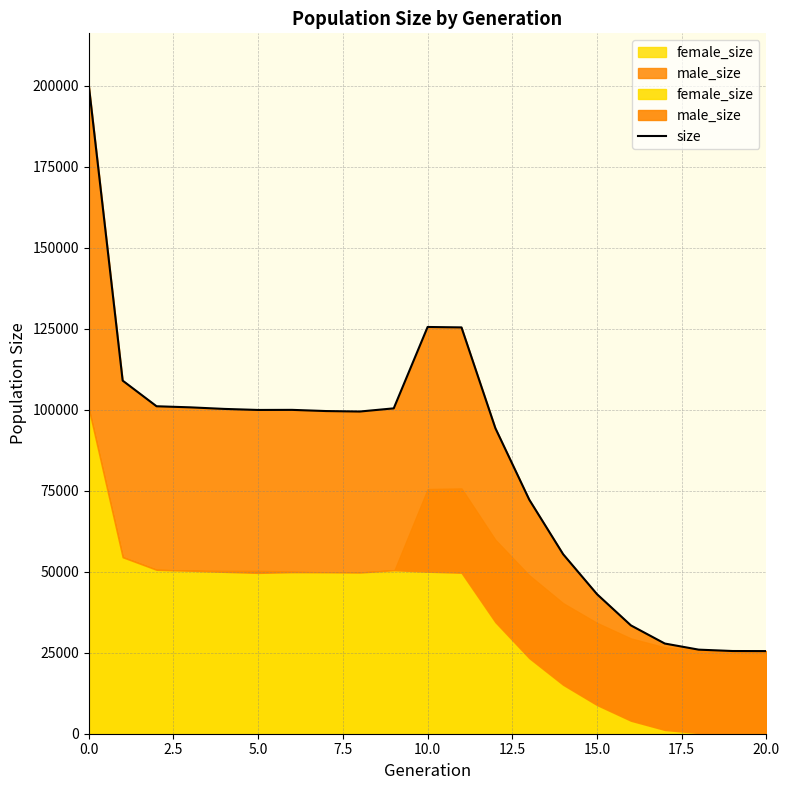

How many lines are shown in the chart?

1